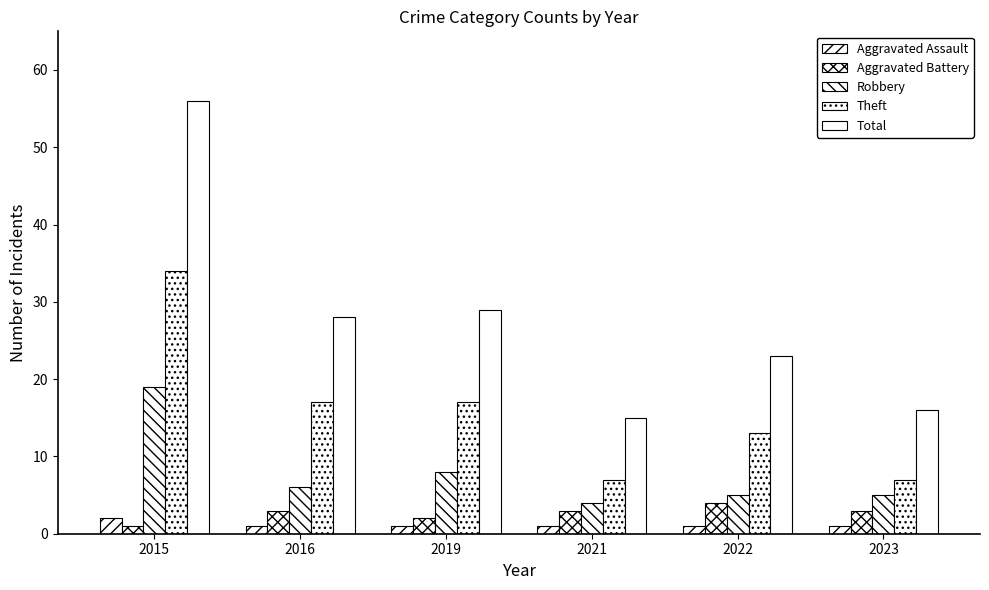

At which category does the chart reach its peak across all series?

2015